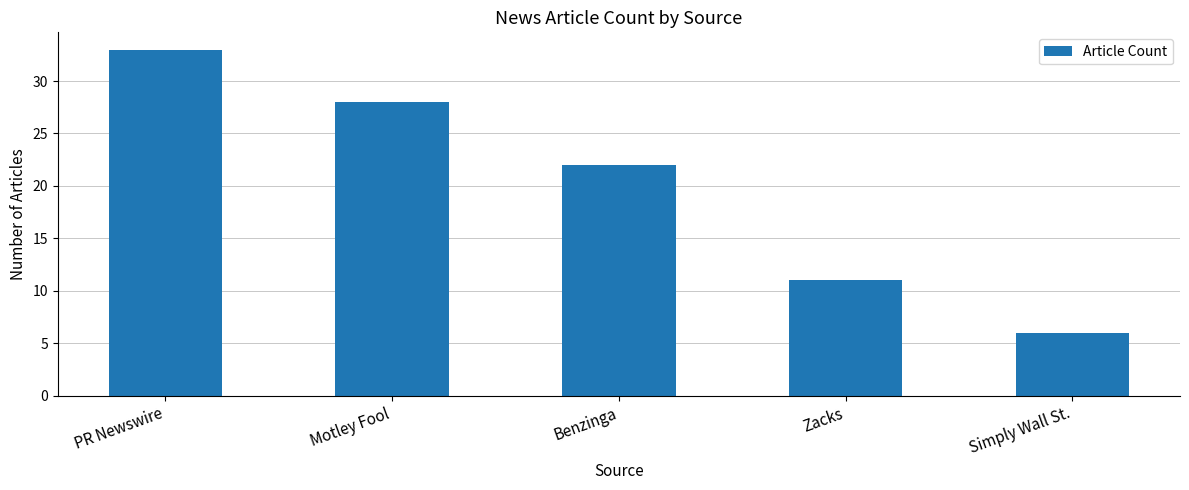

Rank the categories by value from highest to lowest.

PR Newswire, Motley Fool, Benzinga, Zacks, Simply Wall St.